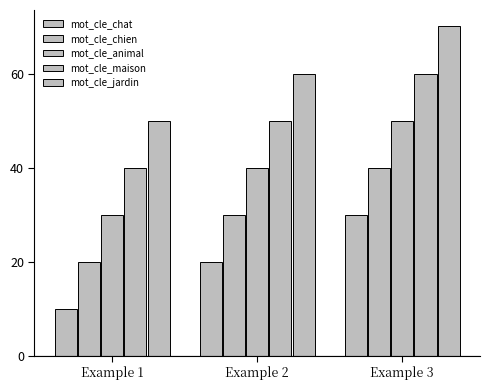

How many values in the mot_cle_chat series are below 20?

1